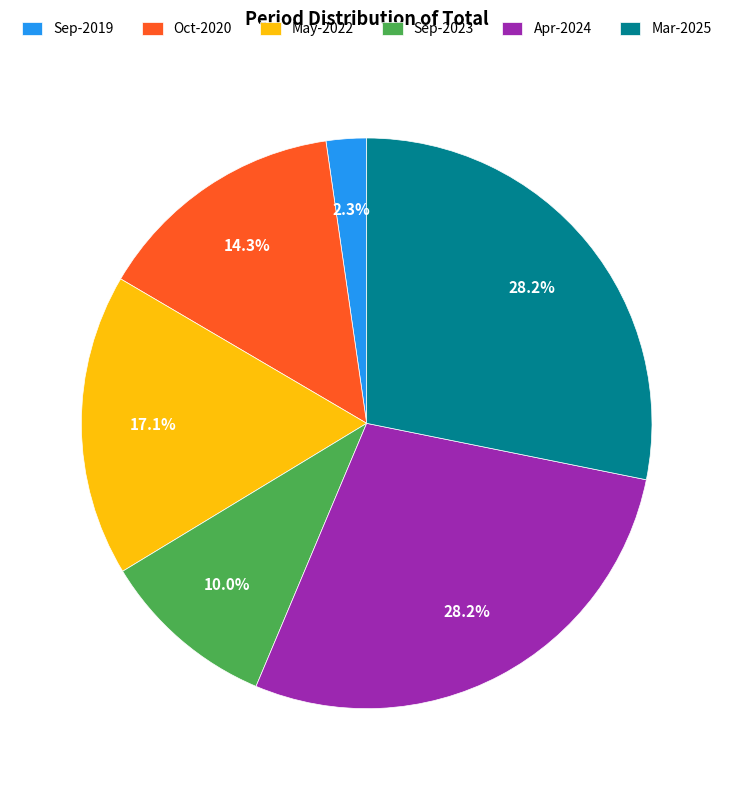

To the nearest percent, what percentage of the pie is Mar-2025?

28%